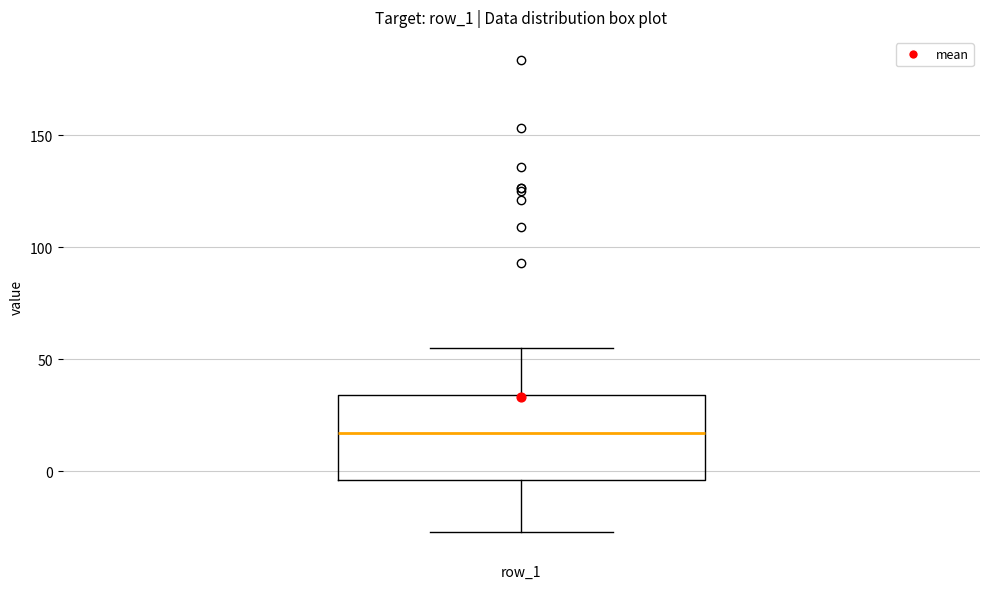

Where is the upper edge of the box for row_1 on the y-axis? The values are not printed on the chart, so give them approximately, as read against the axis.

35